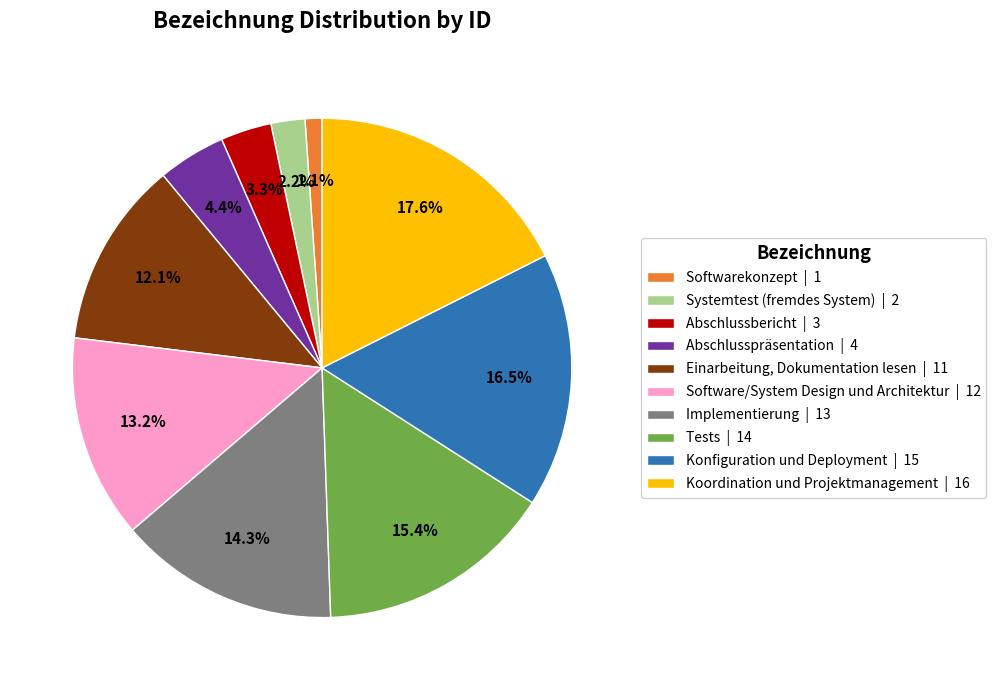

Rank the categories by value from highest to lowest.

Koordination und Projektmanagement | 16, Konfiguration und Deployment | 15, Tests | 14, Implementierung | 13, Software/System Design und Architektur | 12, Einarbeitung, Dokumentation lesen | 11, Abschlusspräsentation | 4, Abschlussbericht | 3, Systemtest (fremdes System) | 2, Softwarekonzept | 1